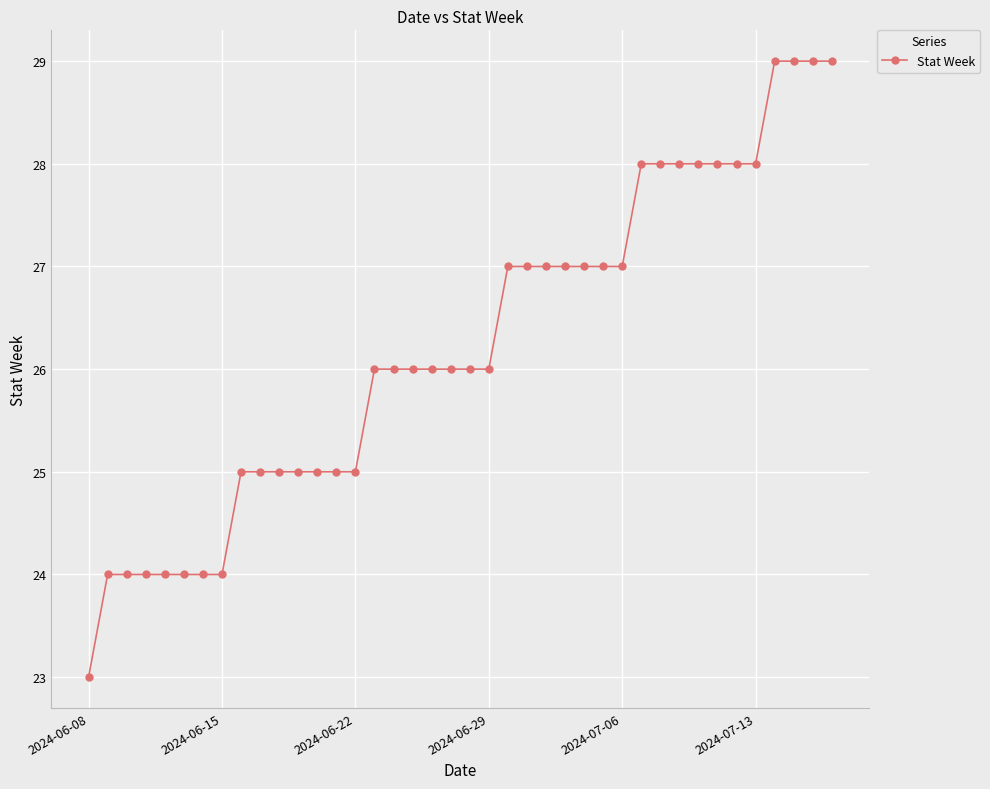

Reading left to right, extract all data points from this chart.

23	24	24	24	24	24	24	24	25	25	25	25	25	25	25	26	26	26	26	26	26	26	27	27	27	27	27	27	27	28	28	28	28	28	28	28	29	29	29	29